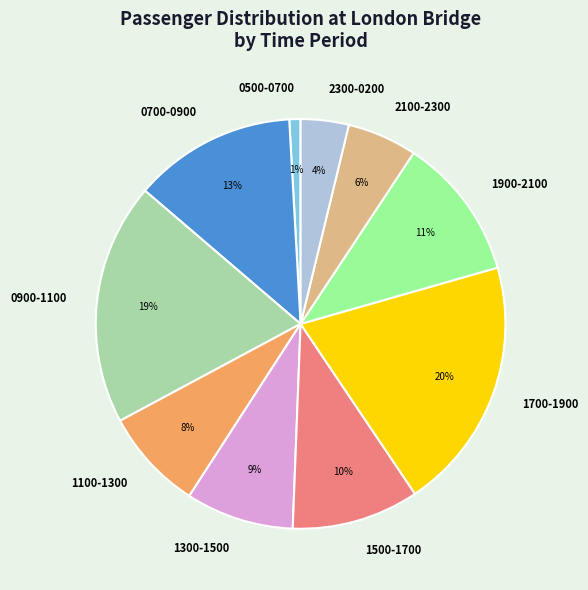

Is 0700-0900 the majority of the pie?

No